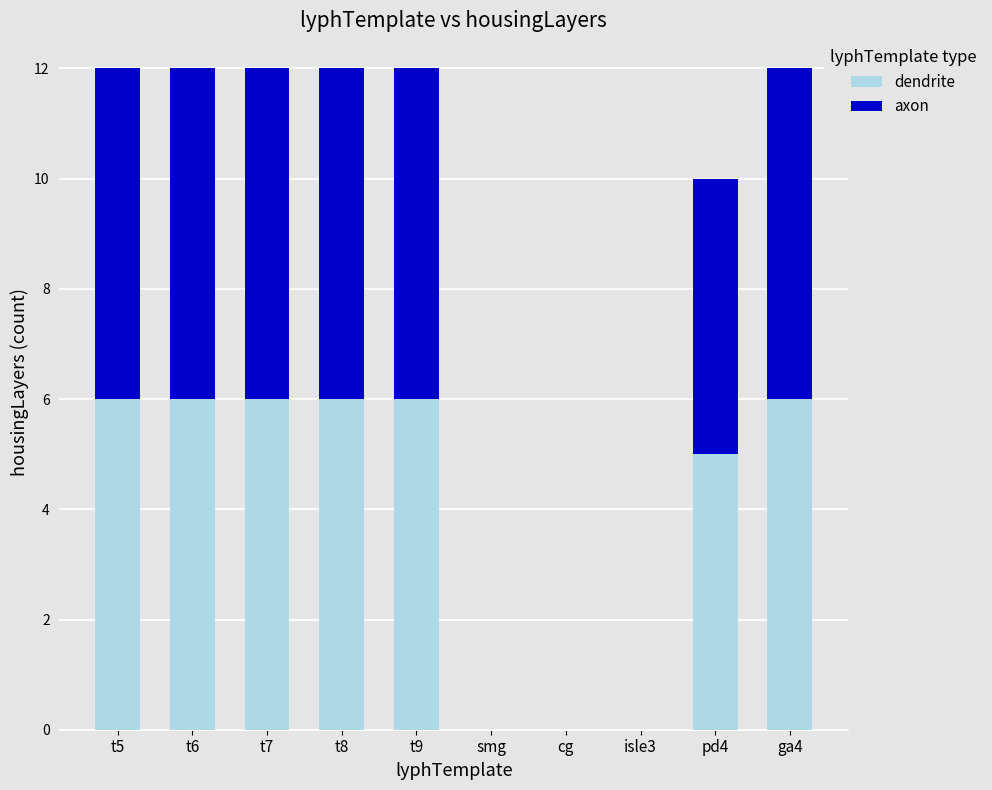

The value of dendrite at ga4 is 2. True or false?

False